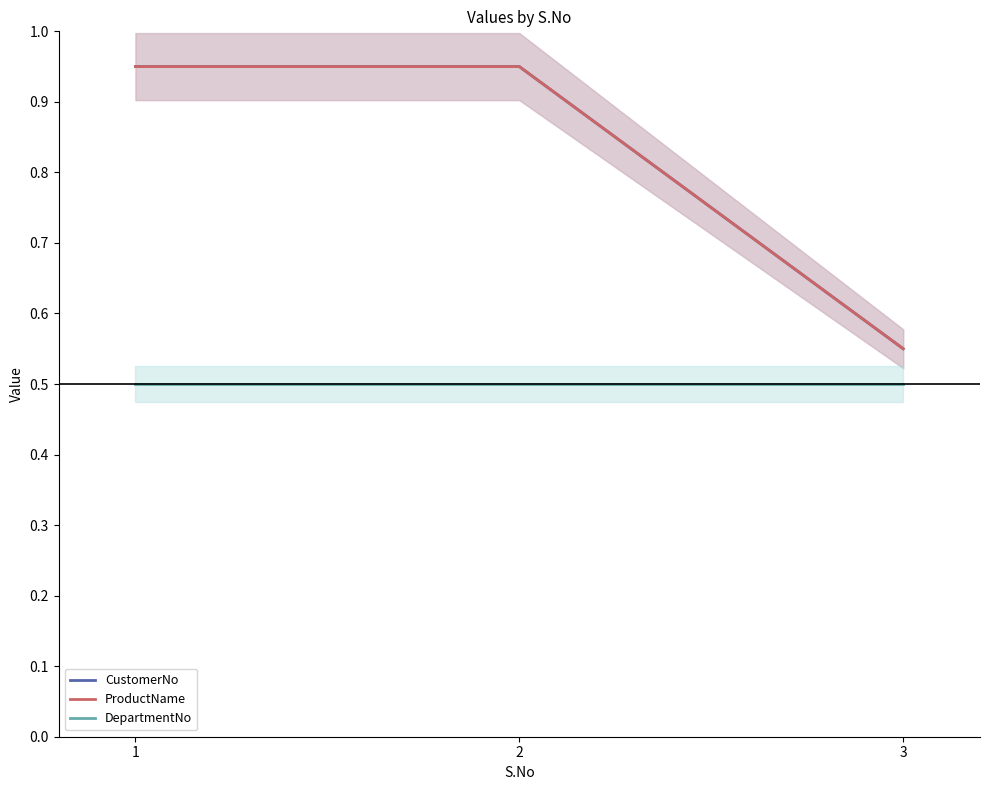

Between 3 and 2, which is larger?

2